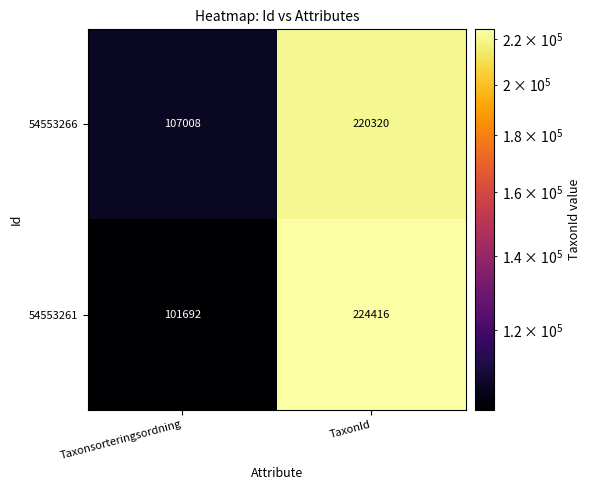

At which label is 54553261 closest to 163054?

Taxonsorteringsordning